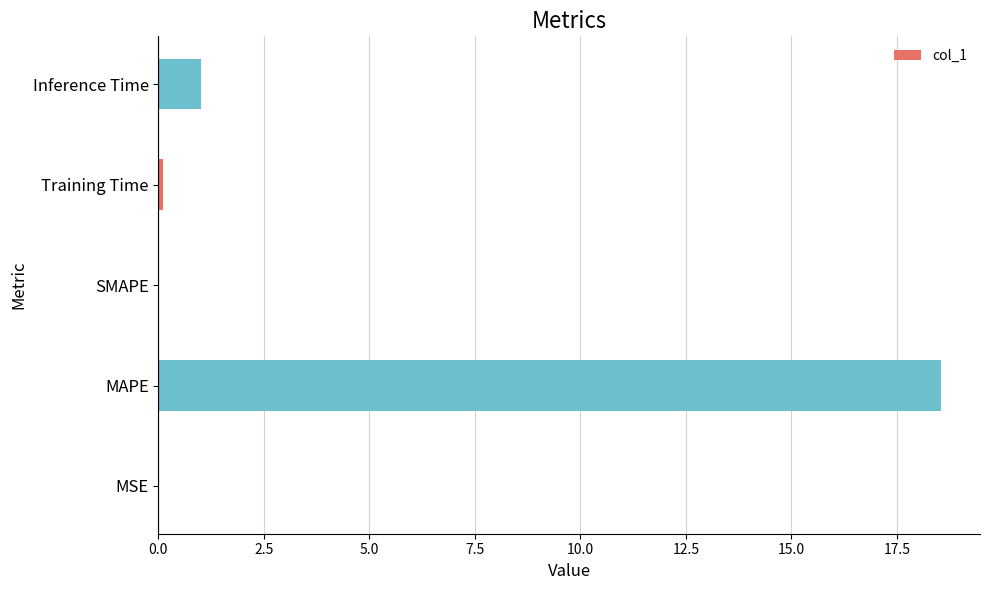

Which has a higher value, Inference Time or MAPE?

MAPE